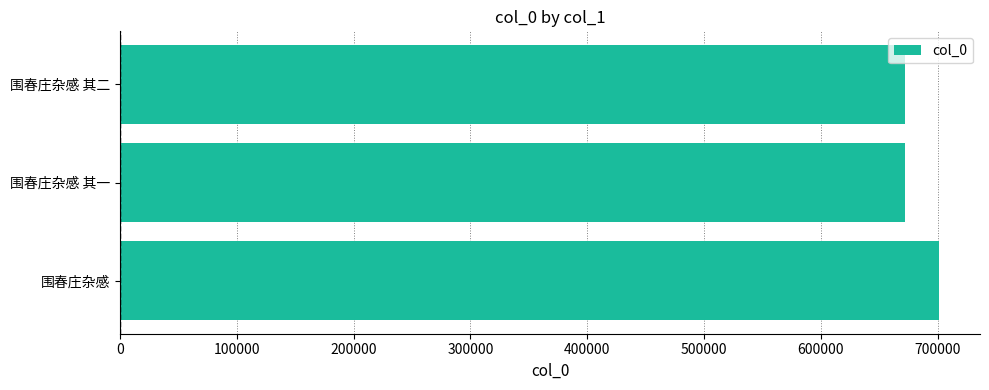

Where is the data nearest to the value 686641?

围春庄杂感 其二